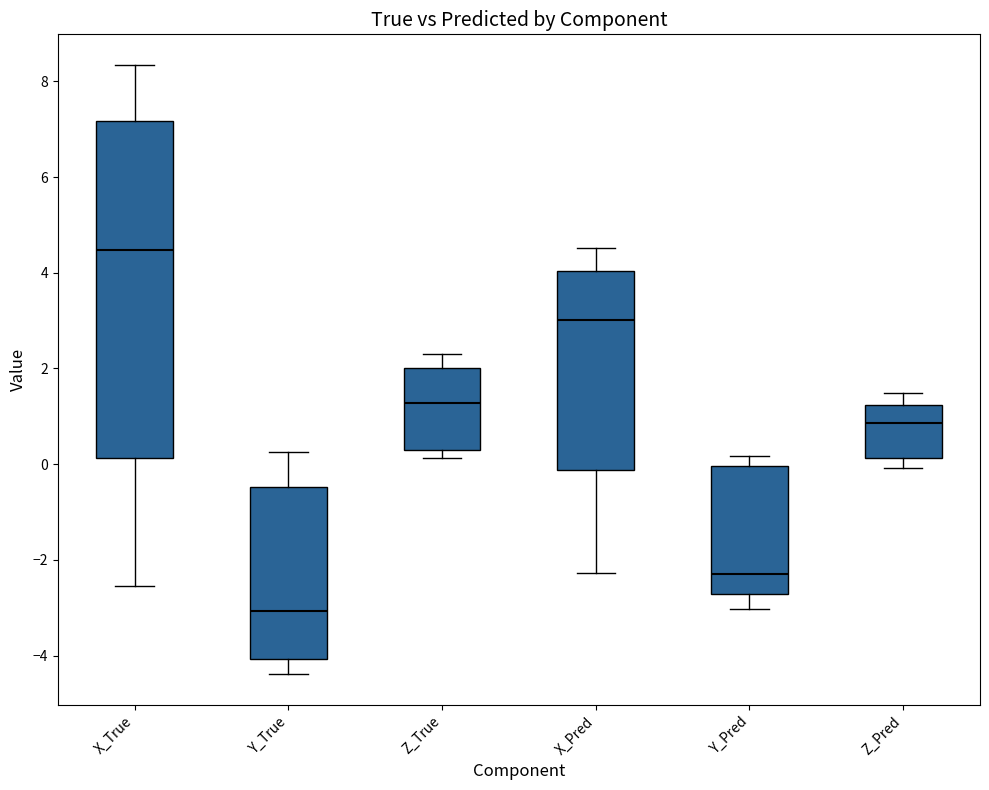

Reading left to right, read every box against the y-axis: the position of its median line, the range the box covers, and the ends of its whiskers. The values are not printed on the chart, so give them approximately, as read against the axis.

X_True: median 4.4, box 0.2 to 7.2, whiskers -2.6 to 8.4
Y_True: median -3.0, box -4.0 to -0.4, whiskers -4.4 to 0.2
Z_True: median 1.2, box 0.4 to 2.0, whiskers 0.2 to 2.4
X_Pred: median 3.0, box -0.2 to 4.0, whiskers -2.2 to 4.6
Y_Pred: median -2.2, box -2.8 to 0.0, whiskers -3.0 to 0.2
Z_Pred: median 0.8, box 0.2 to 1.2, whiskers 0.0 to 1.4